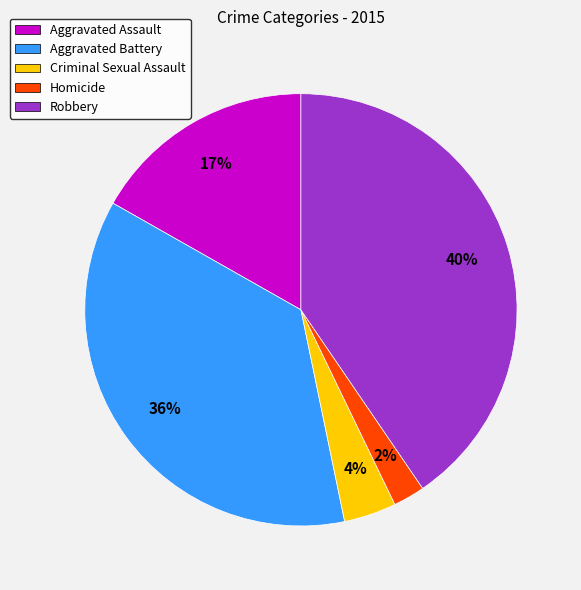

Which category has the biggest portion of the pie?

Robbery